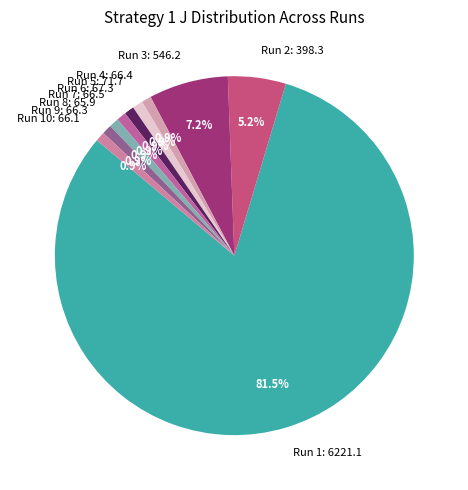

Is there any slice that represents more than half of the pie?

Yes